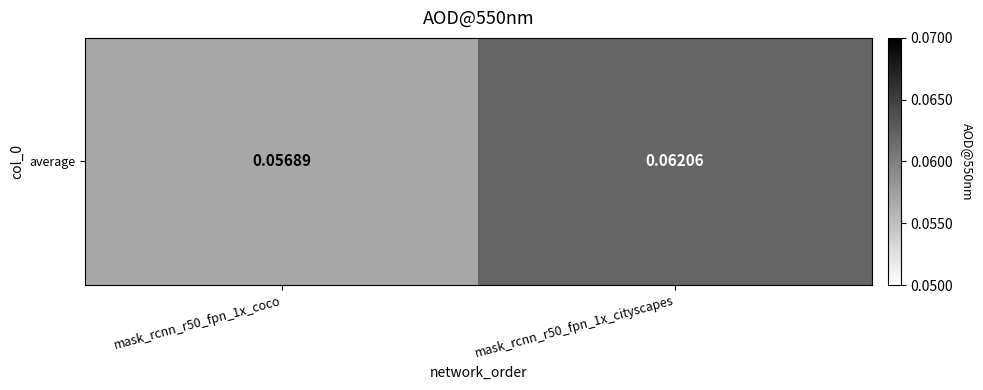

What is the sum of the values at mask_rcnn_r50_fpn_1x_coco and mask_rcnn_r50_fpn_1x_cityscapes?

0.1